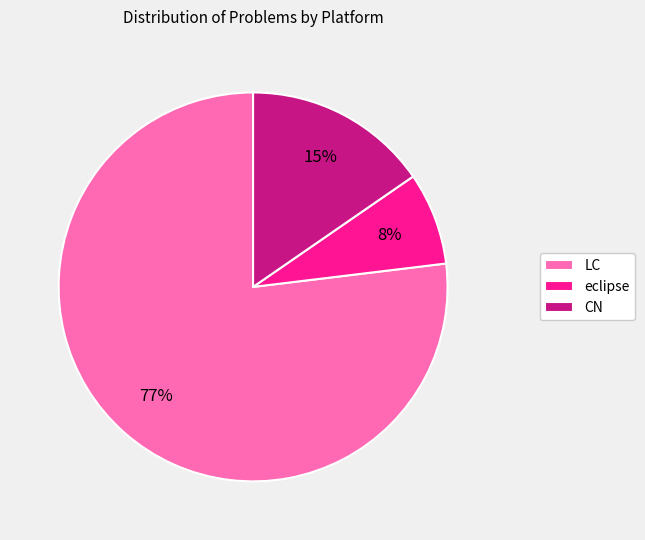

Combined, do LC and CN account for over 50%?

Yes